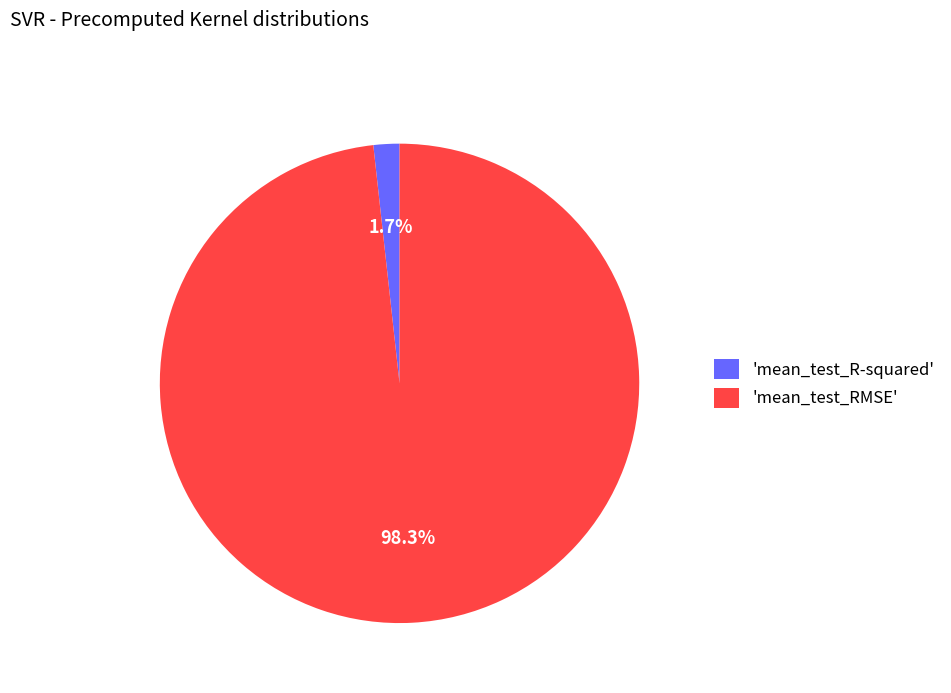

Which category has the smallest portion of the pie?

'mean_test_R-squared'